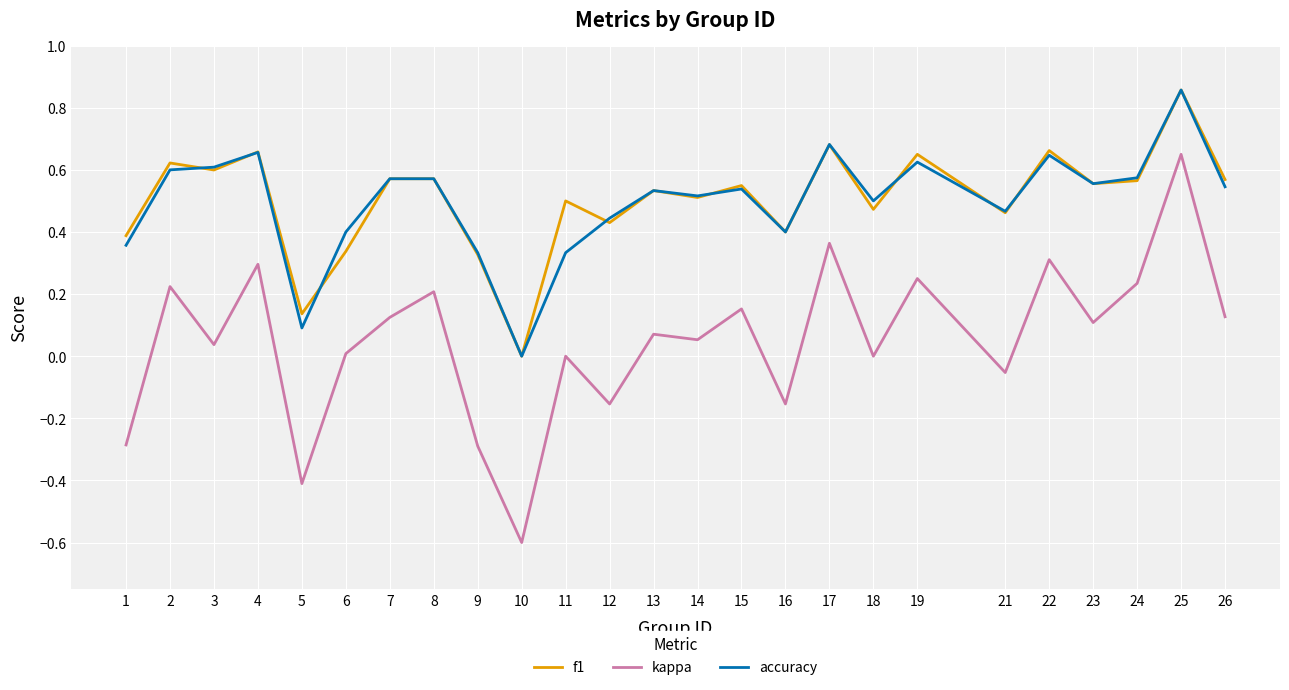

Which series has the largest range (max minus min)?

kappa